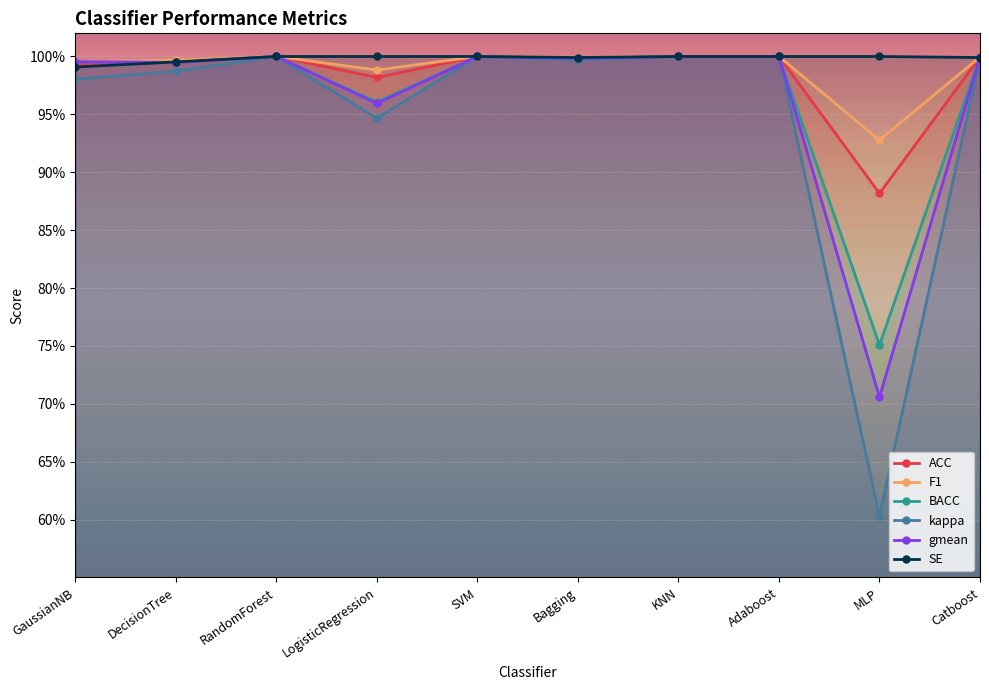

What position from the right is RandomForest?

8